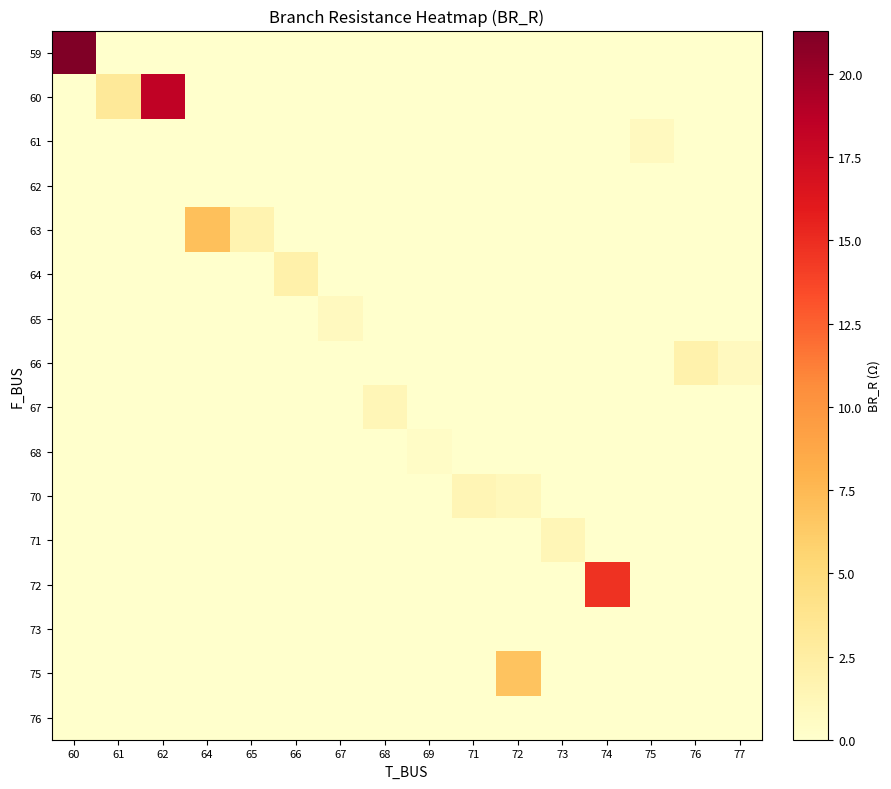

Reading left to right, list all the values displayed in this chart.

row_0: 60=21.3	61=0.0	62=0.0	64=0.0	65=0.0	66=0.0	67=0.0	68=0.0	69=0.0	71=0.0	72=0.0	73=0.0	74=0.0	75=0.0	76=0.0	77=0.0
row_1: 60=0.0	61=3.1	62=18.3	64=0.0	65=0.0	66=0.0	67=0.0	68=0.0	69=0.0	71=0.0	72=0.0	73=0.0	74=0.0	75=0.0	76=0.0	77=0.0
row_2: 60=0.0	61=0.0	62=0.0	64=0.0	65=0.0	66=0.0	67=0.0	68=0.0	69=0.0	71=0.0	72=0.0	73=0.0	74=0.0	75=0.8	76=0.0	77=0.0
row_3: 60=0.0	61=0.0	62=0.0	64=0.0	65=0.0	66=0.0	67=0.0	68=0.0	69=0.0	71=0.0	72=0.0	73=0.0	74=0.0	75=0.0	76=0.0	77=0.0
row_4: 60=0.0	61=0.0	62=0.0	64=7.0	65=1.7	66=0.0	67=0.0	68=0.0	69=0.0	71=0.0	72=0.0	73=0.0	74=0.0	75=0.0	76=0.0	77=0.0
row_5: 60=0.0	61=0.0	62=0.0	64=0.0	65=0.0	66=2.0	67=0.0	68=0.0	69=0.0	71=0.0	72=0.0	73=0.0	74=0.0	75=0.0	76=0.0	77=0.0
row_6: 60=0.0	61=0.0	62=0.0	64=0.0	65=0.0	66=0.0	67=0.8	68=0.0	69=0.0	71=0.0	72=0.0	73=0.0	74=0.0	75=0.0	76=0.0	77=0.0
row_7: 60=0.0	61=0.0	62=0.0	64=0.0	65=0.0	66=0.0	67=0.0	68=0.0	69=0.0	71=0.0	72=0.0	73=0.0	74=0.0	75=0.0	76=2.0	77=0.8
row_8: 60=0.0	61=0.0	62=0.0	64=0.0	65=0.0	66=0.0	67=0.0	68=1.2	69=0.0	71=0.0	72=0.0	73=0.0	74=0.0	75=0.0	76=0.0	77=0.0
row_9: 60=0.0	61=0.0	62=0.0	64=0.0	65=0.0	66=0.0	67=0.0	68=0.0	69=0.4	71=0.0	72=0.0	73=0.0	74=0.0	75=0.0	76=0.0	77=0.0
row_10: 60=0.0	61=0.0	62=0.0	64=0.0	65=0.0	66=0.0	67=0.0	68=0.0	69=0.0	71=1.4	72=1.0	73=0.0	74=0.0	75=0.0	76=0.0	77=0.0
row_11: 60=0.0	61=0.0	62=0.0	64=0.0	65=0.0	66=0.0	67=0.0	68=0.0	69=0.0	71=0.0	72=0.0	73=1.3	74=0.0	75=0.0	76=0.0	77=0.0
row_12: 60=0.0	61=0.0	62=0.0	64=0.0	65=0.0	66=0.0	67=0.0	68=0.0	69=0.0	71=0.0	72=0.0	73=0.0	74=14.7	75=0.0	76=0.0	77=0.0
row_13: 60=0.0	61=0.0	62=0.0	64=0.0	65=0.0	66=0.0	67=0.0	68=0.0	69=0.0	71=0.0	72=0.0	73=0.0	74=0.0	75=0.0	76=0.0	77=0.0
row_14: 60=0.0	61=0.0	62=0.0	64=0.0	65=0.0	66=0.0	67=0.0	68=0.0	69=0.0	71=0.0	72=6.7	73=0.0	74=0.0	75=0.0	76=0.0	77=0.0
row_15: 60=0.0	61=0.0	62=0.0	64=0.0	65=0.0	66=0.0	67=0.0	68=0.0	69=0.0	71=0.0	72=0.0	73=0.0	74=0.0	75=0.0	76=0.0	77=0.0